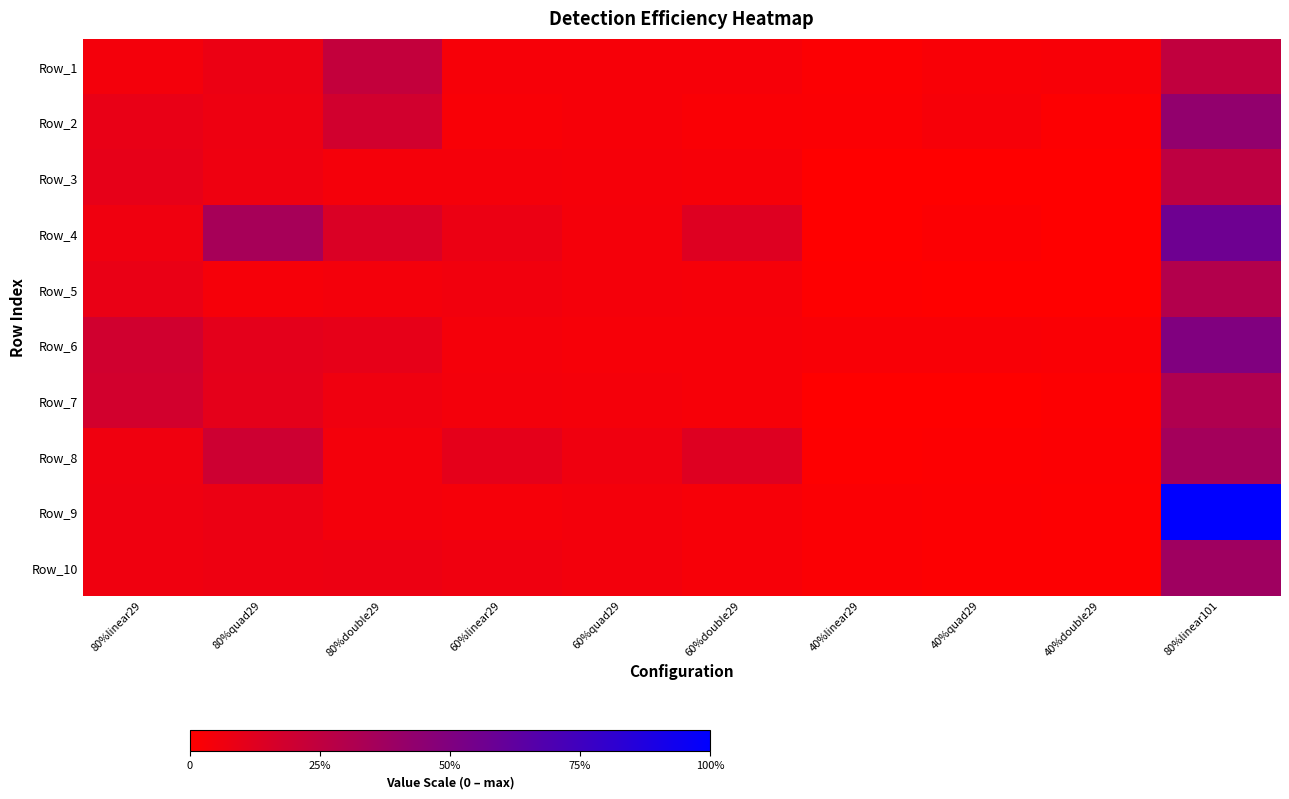

Reading left to right, what are all the values shown in this chart?

Row_1: 80%linear29=13	80%quad29=22	80%double29=67	60%linear29=10	60%quad29=10	60%double29=9	40%linear29=4	40%quad29=7	40%double29=8	80%linear101=70
Row_2: 80%linear29=25	80%quad29=19	80%double29=52	60%linear29=7	60%quad29=9	60%double29=6	40%linear29=5	40%quad29=10	40%double29=3	80%linear101=122
Row_3: 80%linear29=27	80%quad29=18	80%double29=12	60%linear29=12	60%quad29=11	60%double29=9	40%linear29=1	40%quad29=1	40%double29=1	80%linear101=73
Row_4: 80%linear29=17	80%quad29=98	80%double29=42	60%linear29=22	60%quad29=12	60%double29=37	40%linear29=1	40%quad29=4	40%double29=1	80%linear101=162
Row_5: 80%linear29=24	80%quad29=11	80%double29=13	60%linear29=15	60%quad29=12	60%double29=11	40%linear29=2	40%quad29=1	40%double29=1	80%linear101=85
Row_6: 80%linear29=53	80%quad29=31	80%double29=27	60%linear29=12	60%quad29=10	60%double29=10	40%linear29=7	40%quad29=7	40%double29=6	80%linear101=142
Row_7: 80%linear29=51	80%quad29=29	80%double29=17	60%linear29=13	60%quad29=12	60%double29=9	40%linear29=1	40%quad29=1	40%double29=3	80%linear101=88
Row_8: 80%linear29=17	80%quad29=56	80%double29=13	60%linear29=30	60%quad29=17	60%double29=37	40%linear29=2	40%quad29=3	40%double29=4	80%linear101=102
Row_9: 80%linear29=18	80%quad29=22	80%double29=13	60%linear29=11	60%quad29=13	60%double29=9	40%linear29=5	40%quad29=4	40%double29=3	80%linear101=285
Row_10: 80%linear29=17	80%quad29=20	80%double29=21	60%linear29=17	60%quad29=14	60%double29=9	40%linear29=5	40%quad29=3	40%double29=3	80%linear101=107